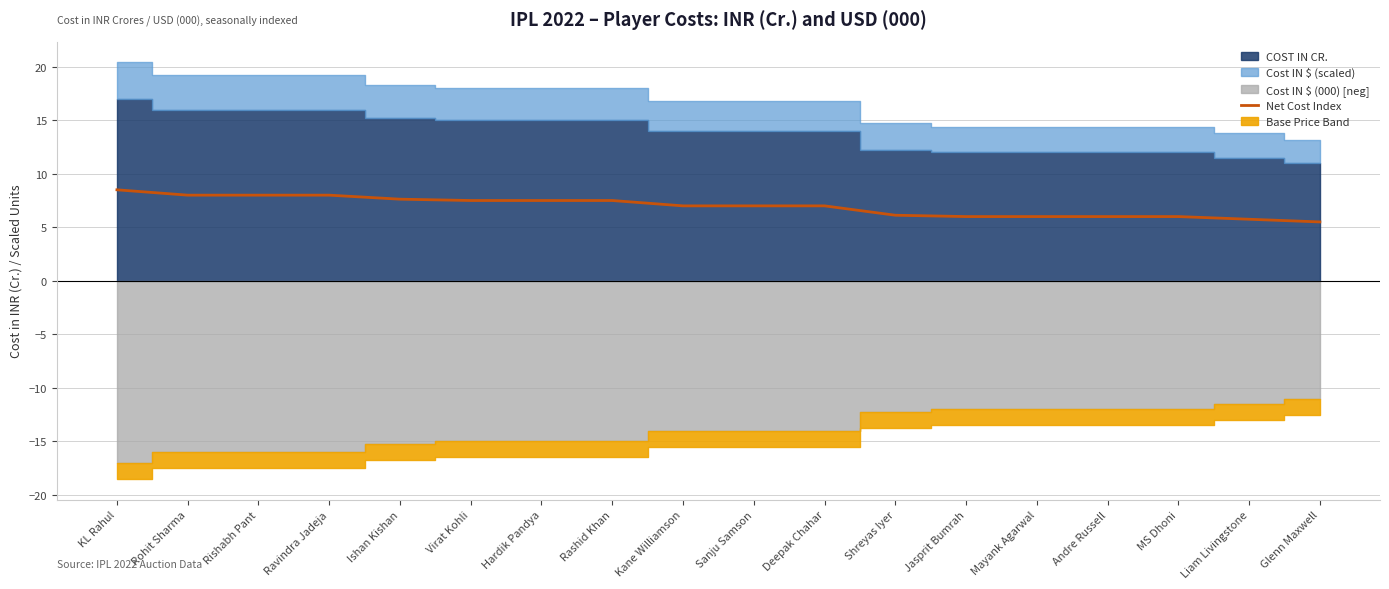

The value of Net Cost Index at Rishabh Pant is 8.0. True or false?

True